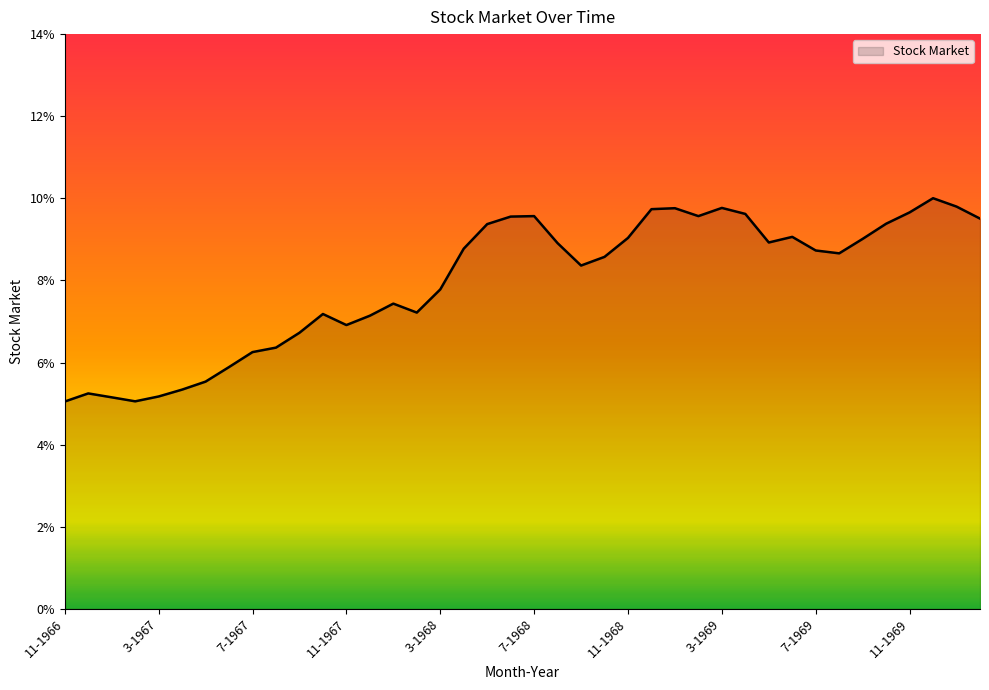

Is this an area chart (filled region under the line)?

Yes